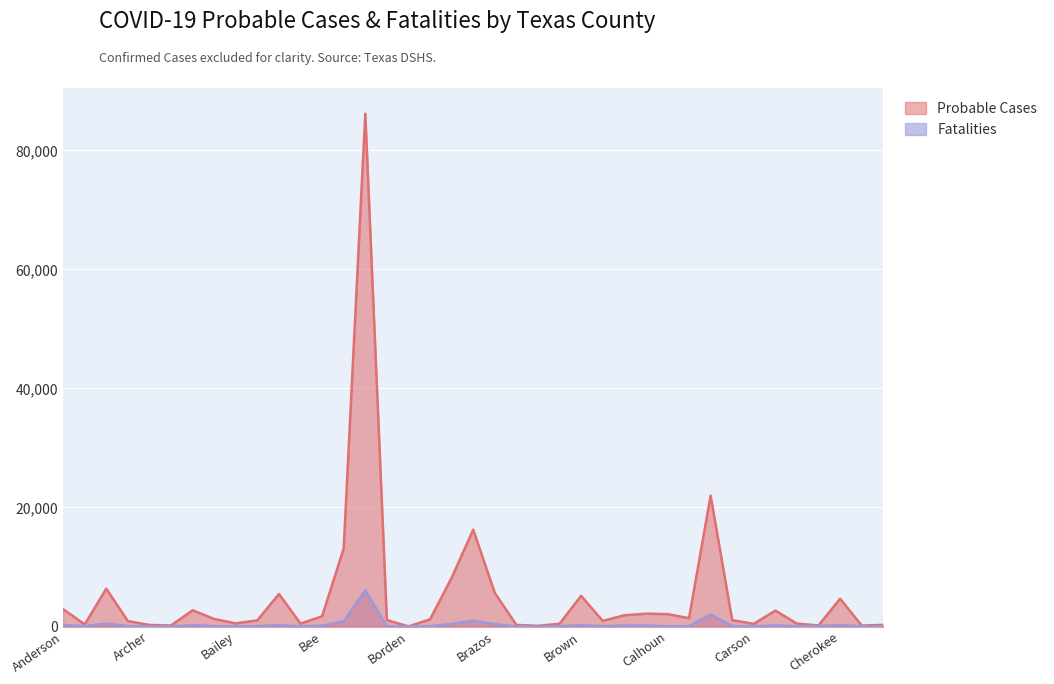

True or false: Fatalities has more than 0 points higher than both neighbors.

True